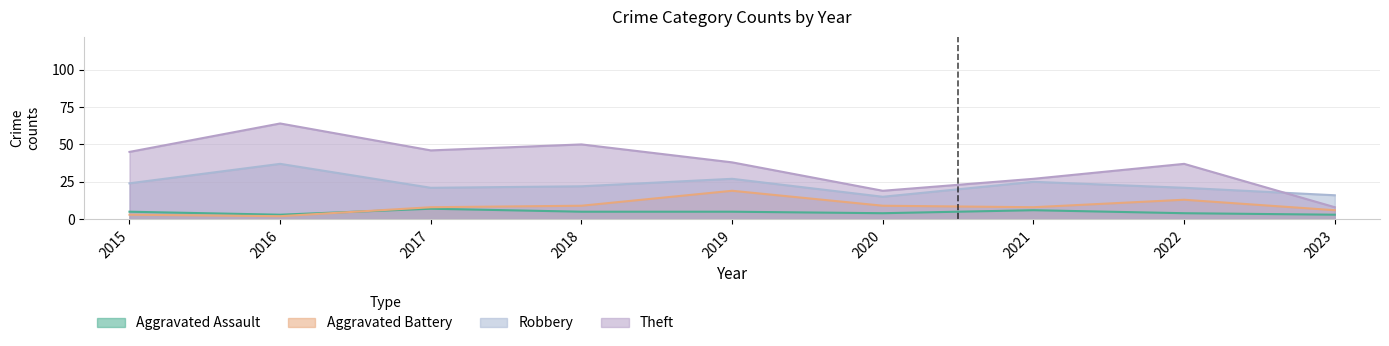

Does the chart display data point markers on the line(s)?

No